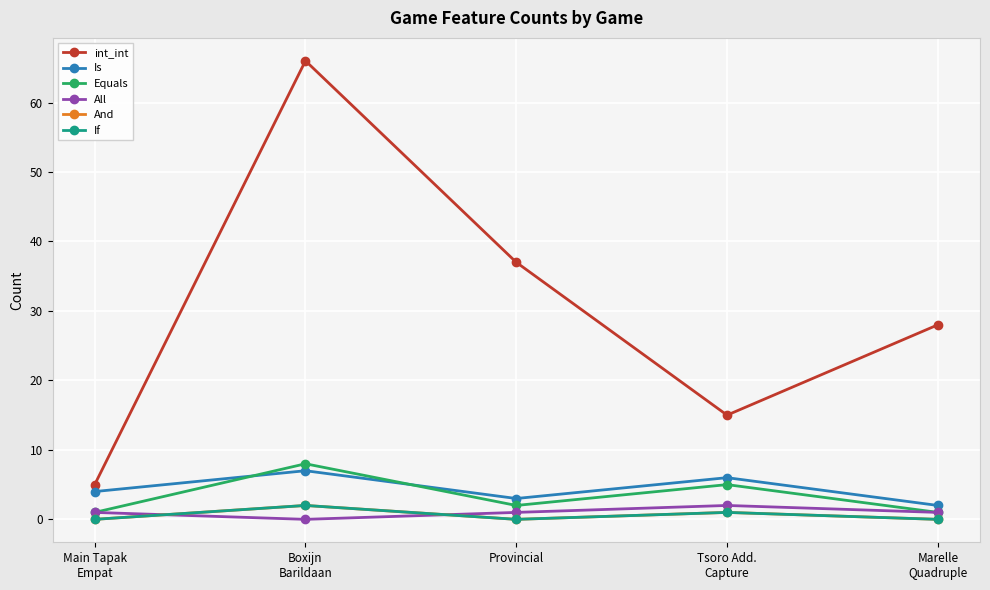

What is the difference between the maximum and minimum values in the All series?

2